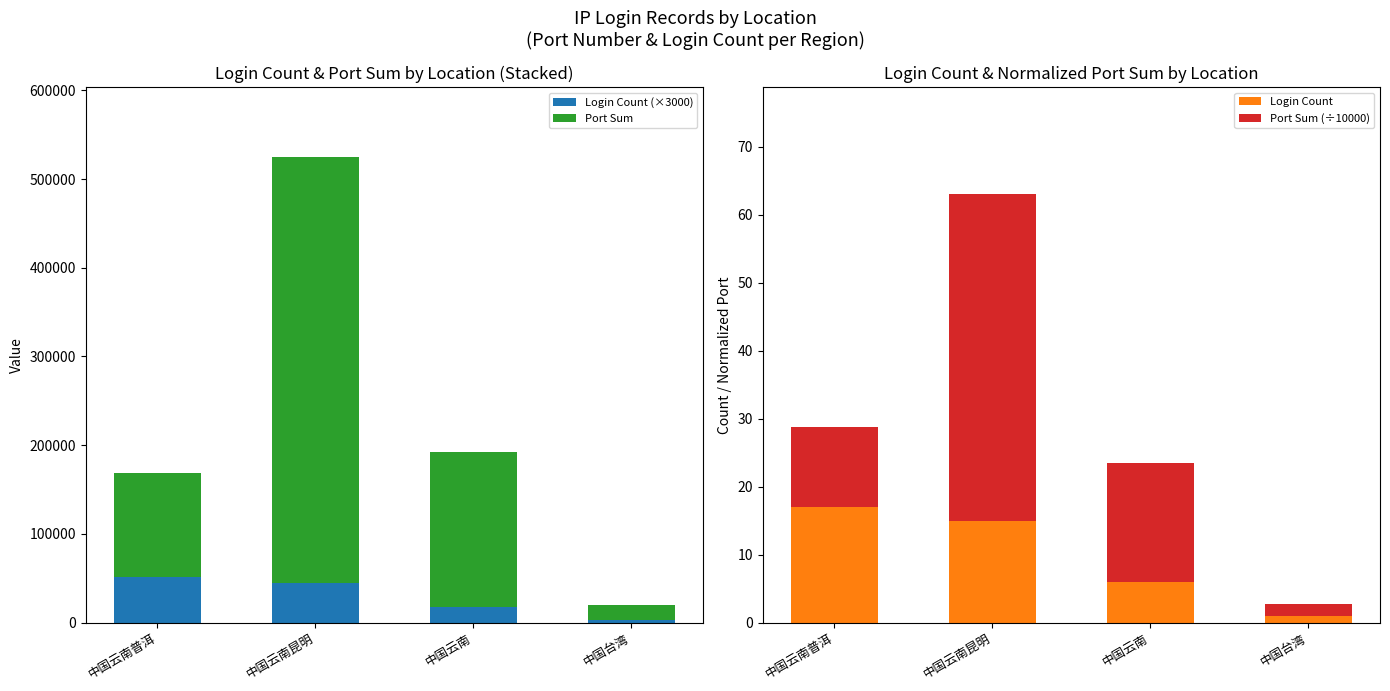

At which label does Login Count first exceed 15?

中国云南普洱